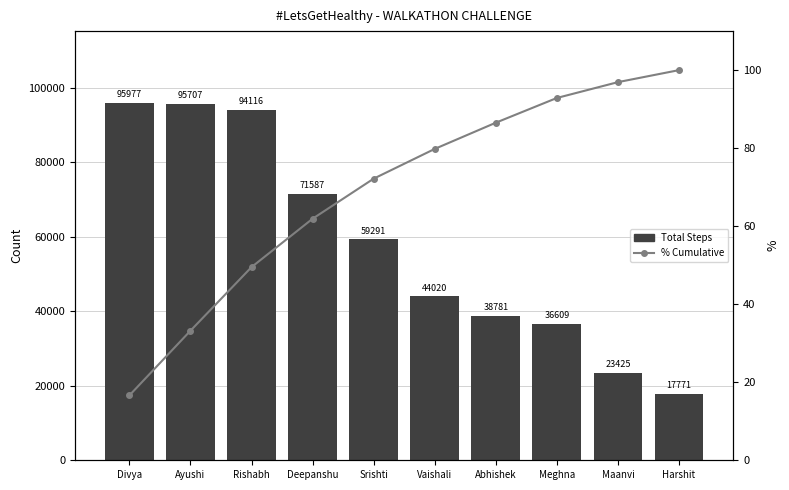

What are all the series names shown in the legend?

Total Steps, % Cumulative